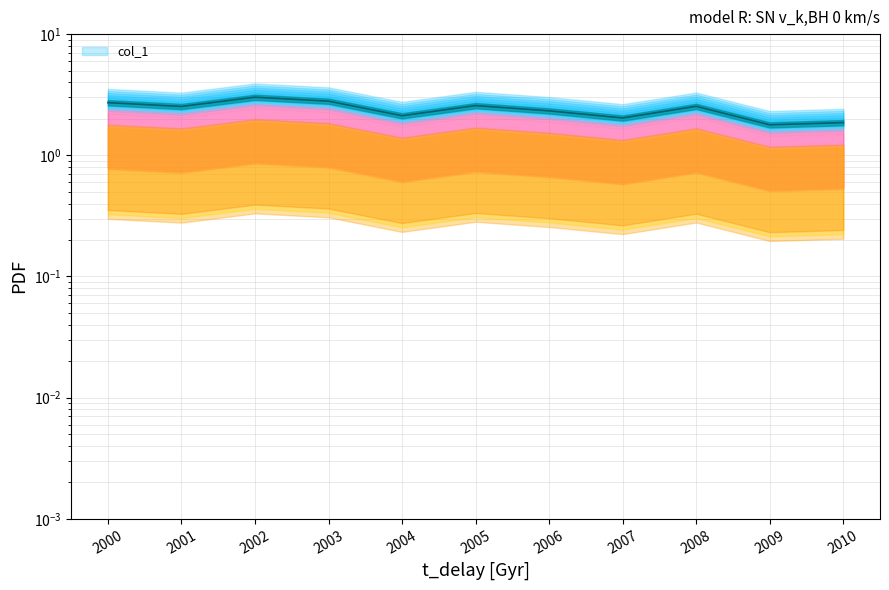

How many points are higher than both their immediate neighbors (excluding endpoints)?

3